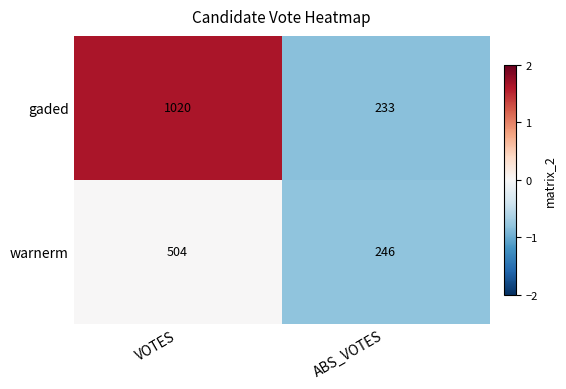

What is the lowest value of the warnerm series?

246